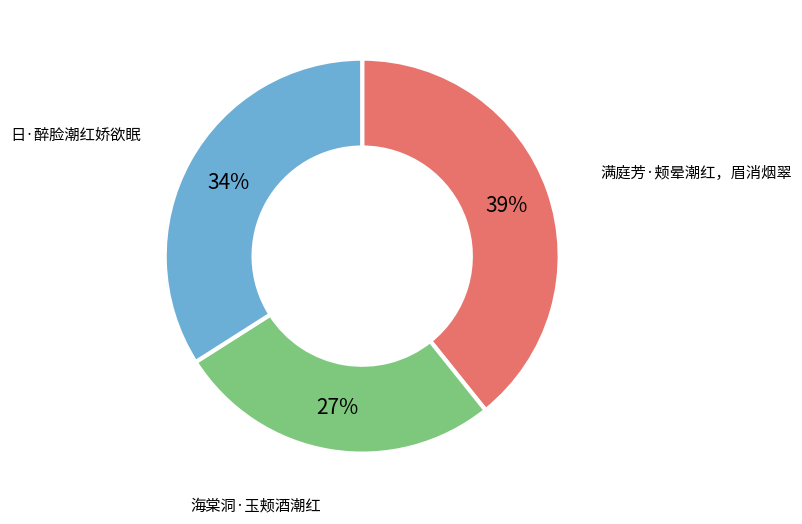

How many slices are in this pie chart?

3